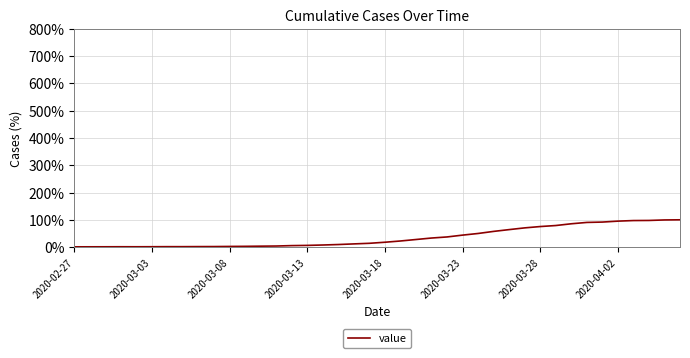

What is the greatest value displayed?

100.0